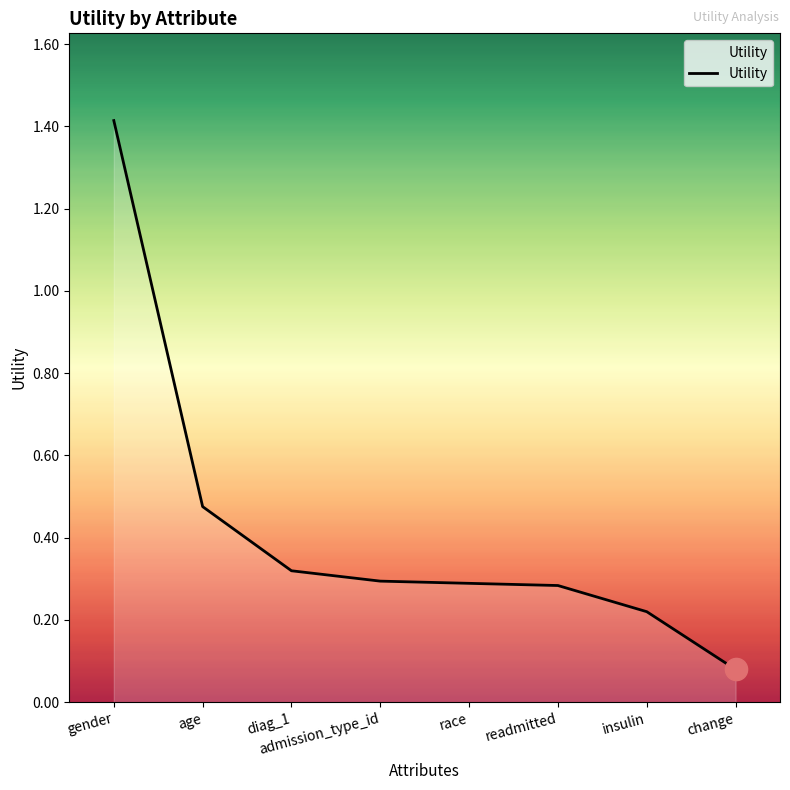

What is the difference between the second highest and minimum values?

0.4